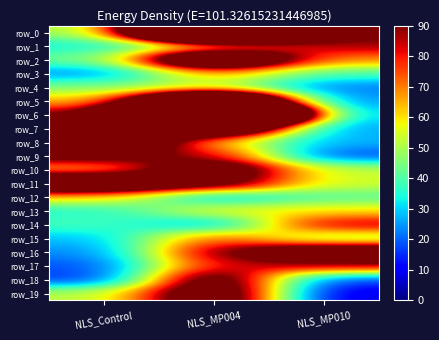

Is it true that row_2 equals 68 at NLS_MP010?

True